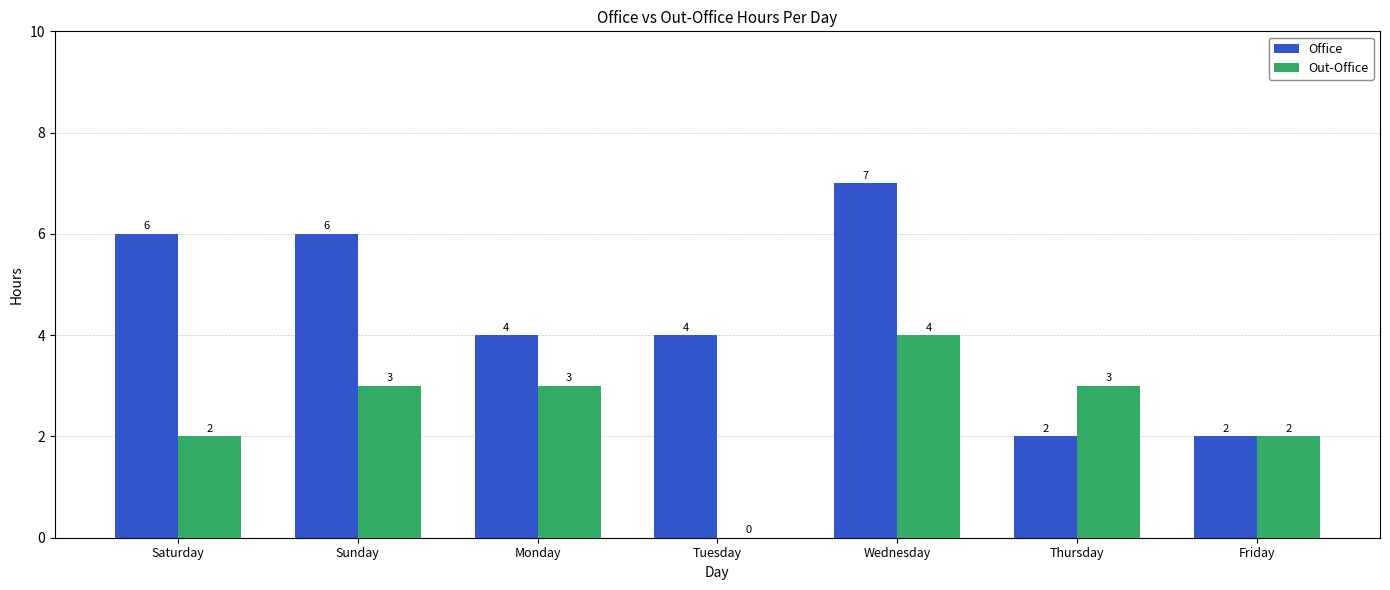

Which series has the widest spread of values?

Office